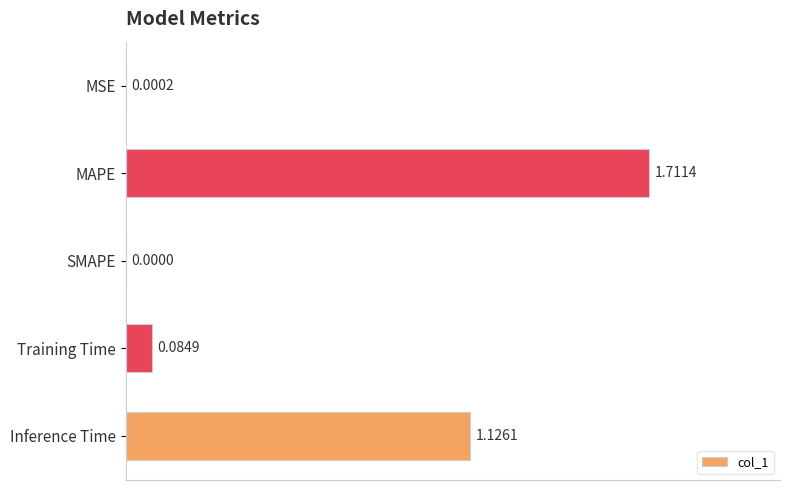

Which has a higher value, MSE or MAPE?

MAPE